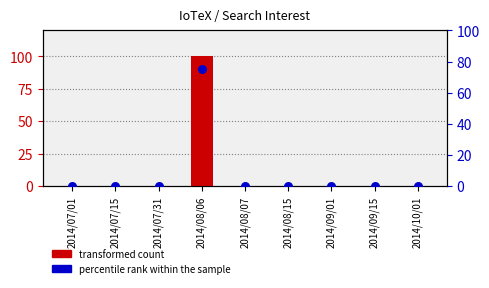

Which series contains the lowest Y value?

transformed count